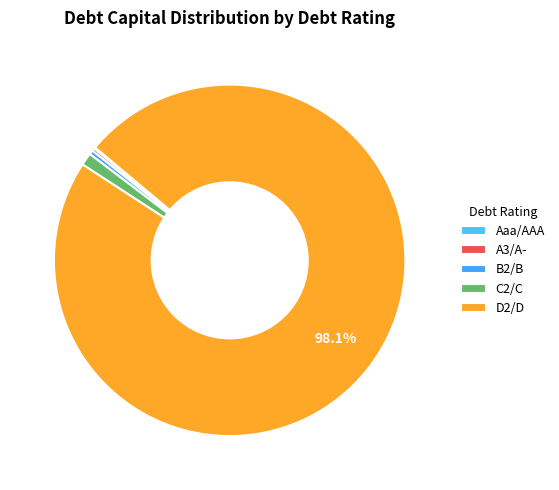

Is D2/D the majority of the pie?

Yes